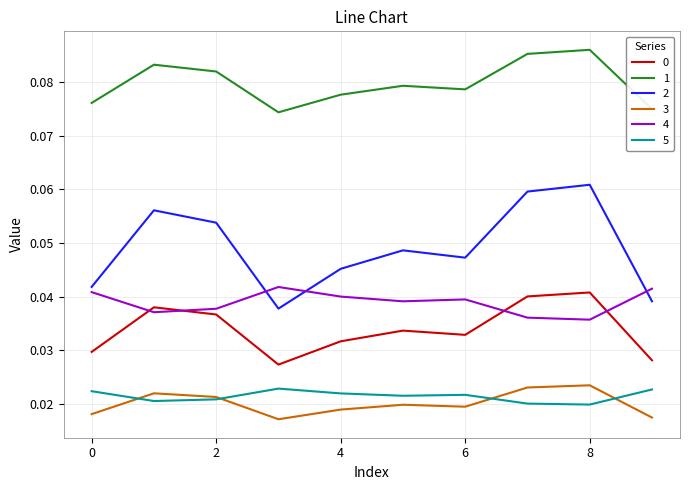

True or false: 0 and 1 intersect in this chart.

False